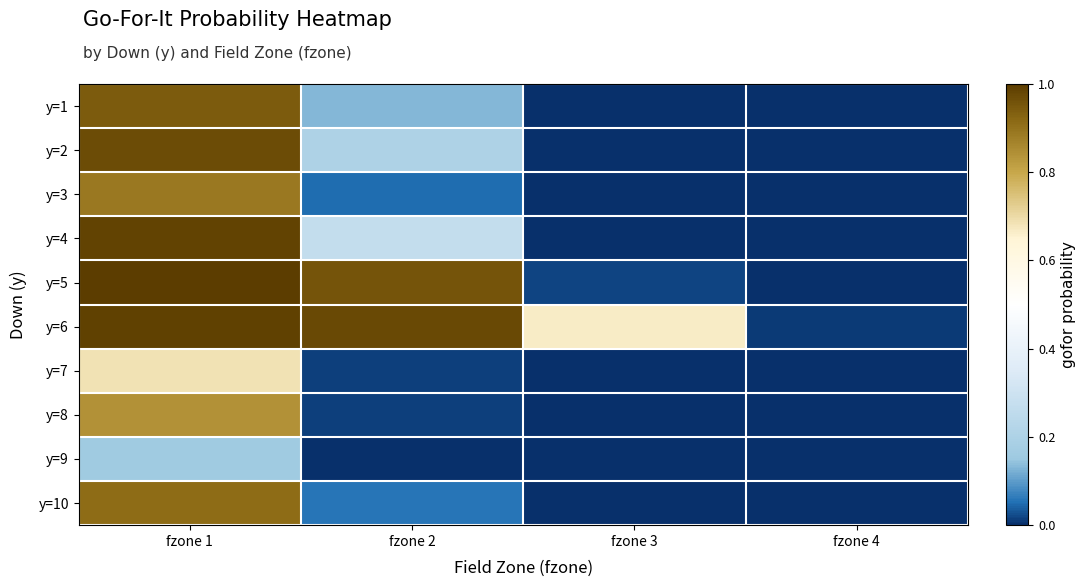

Reading right to left, extract all data points from this chart.

y=1: fzone 4=0.0	fzone 3=0.0	fzone 2=0.1	fzone 1=0.9
y=2: fzone 4=0.0	fzone 3=0.0	fzone 2=0.2	fzone 1=1.0
y=3: fzone 4=0.0	fzone 3=0.0	fzone 2=0.0	fzone 1=0.9
y=4: fzone 4=0.0	fzone 3=0.0	fzone 2=0.3	fzone 1=1.0
y=5: fzone 4=0.0	fzone 3=0.0	fzone 2=1.0	fzone 1=1.0
y=6: fzone 4=0.0	fzone 3=0.7	fzone 2=1.0	fzone 1=1.0
y=7: fzone 4=0.0	fzone 3=0.0	fzone 2=0.0	fzone 1=0.7
y=8: fzone 4=0.0	fzone 3=0.0	fzone 2=0.0	fzone 1=0.8
y=9: fzone 4=0.0	fzone 3=0.0	fzone 2=0.0	fzone 1=0.2
y=10: fzone 4=0.0	fzone 3=0.0	fzone 2=0.1	fzone 1=0.9